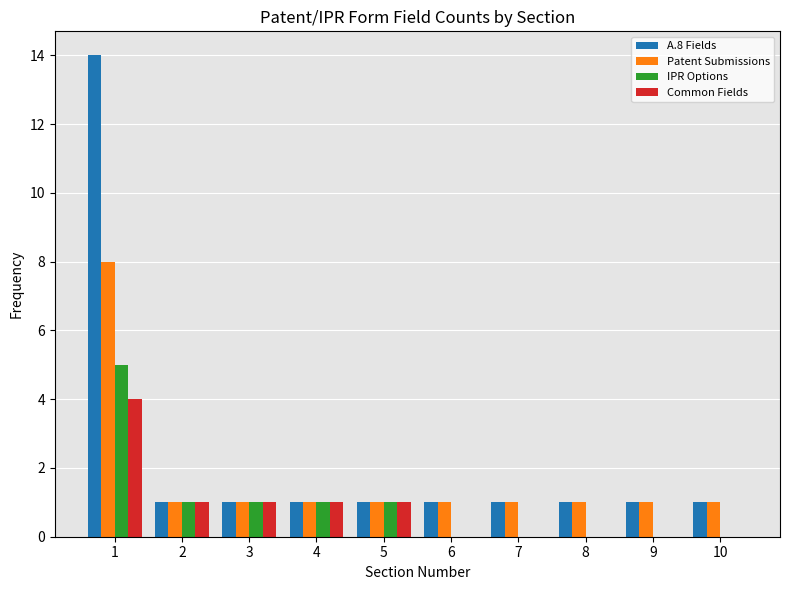

The value of Common Fields at 3 is 1. True or false?

True